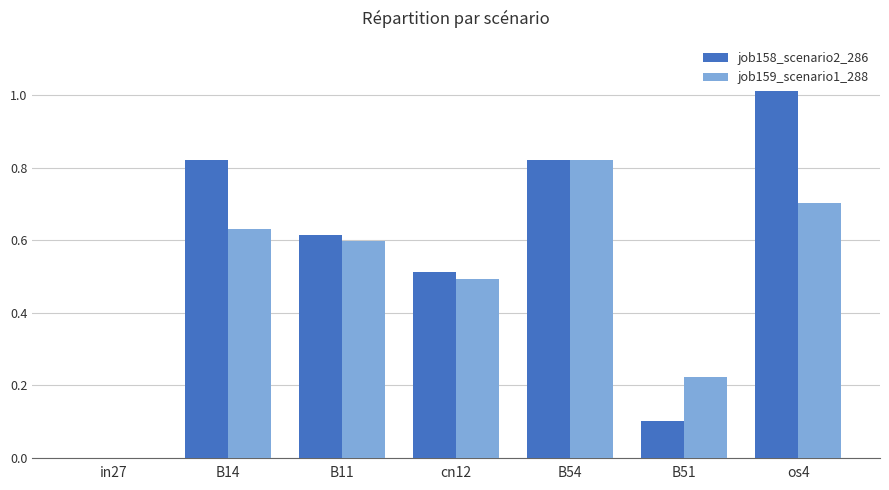

How many groups of bars are there?

7